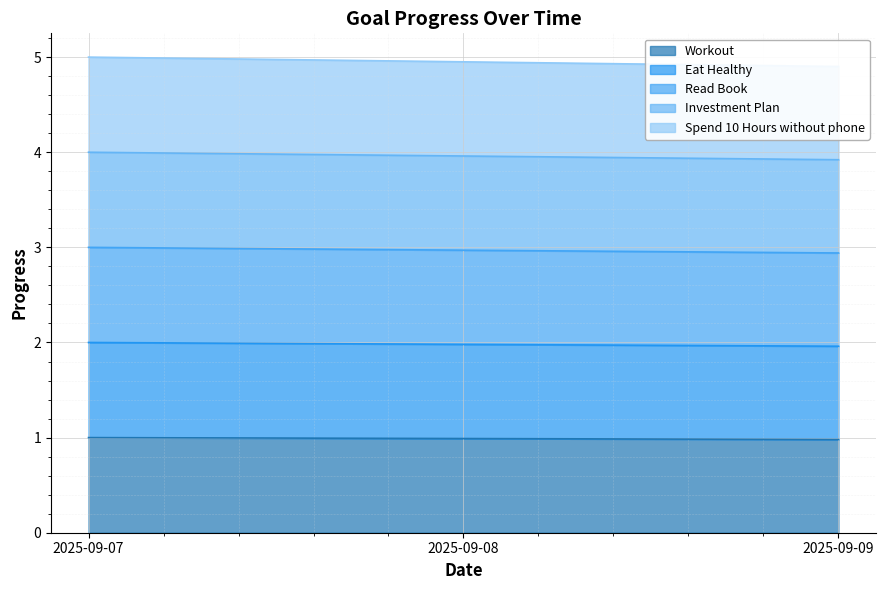

At how many categories does at least one series exceed 4?

3